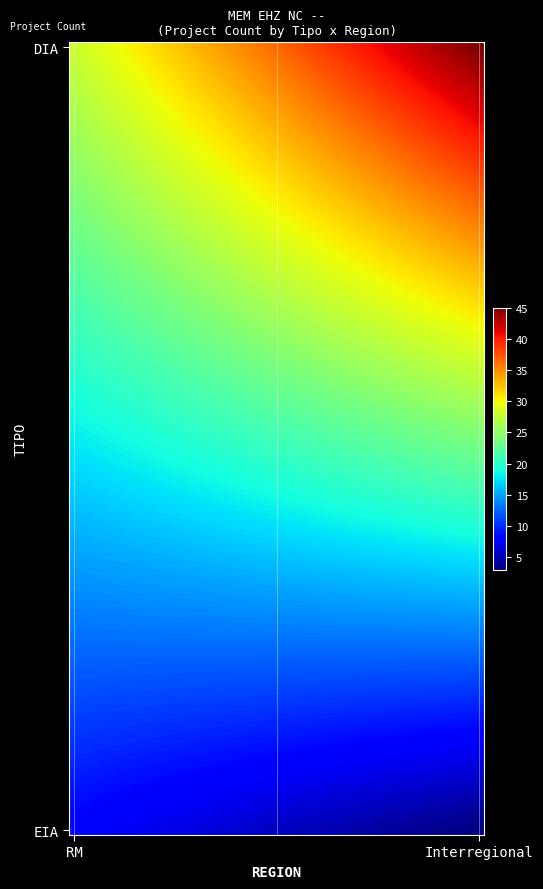

At how many categories does at least one series exceed 33?

1